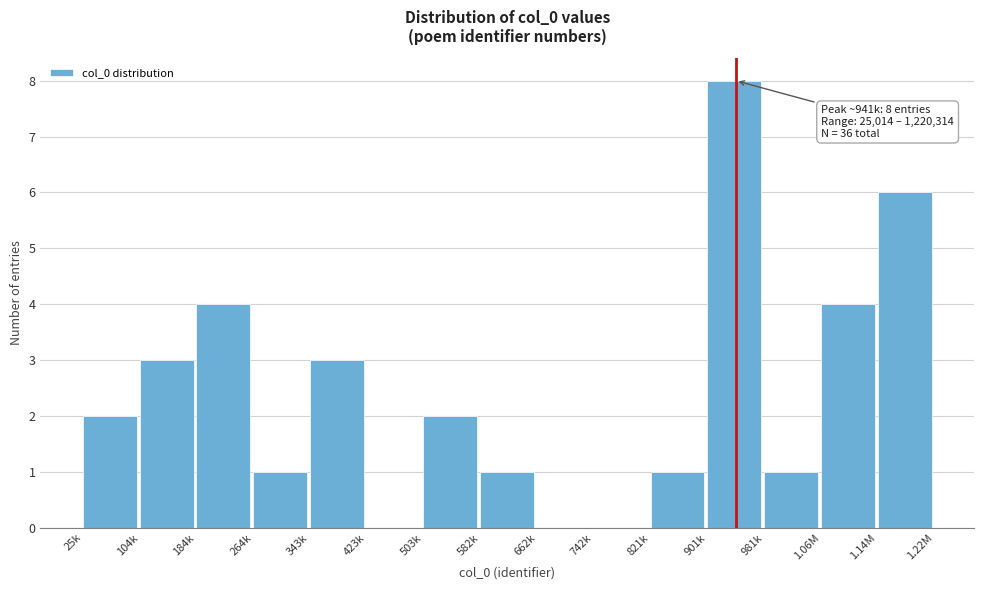

Reading left to right, transcribe all the data shown in this chart.

25k=2	104k=3	184k=4	264k=1	343k=3	423k=0	503k=2	582k=1	662k=0	742k=0	821k=1	901k=8	981k=1	1.06M=4	1.14M=6